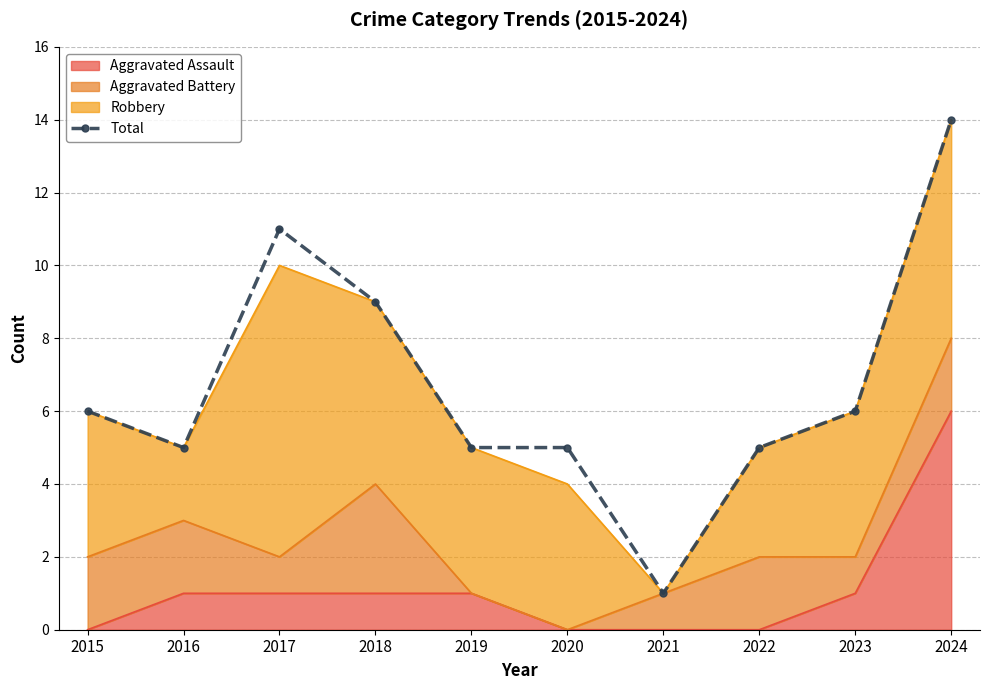

What is the difference between the values at 2017 and 2023?

5